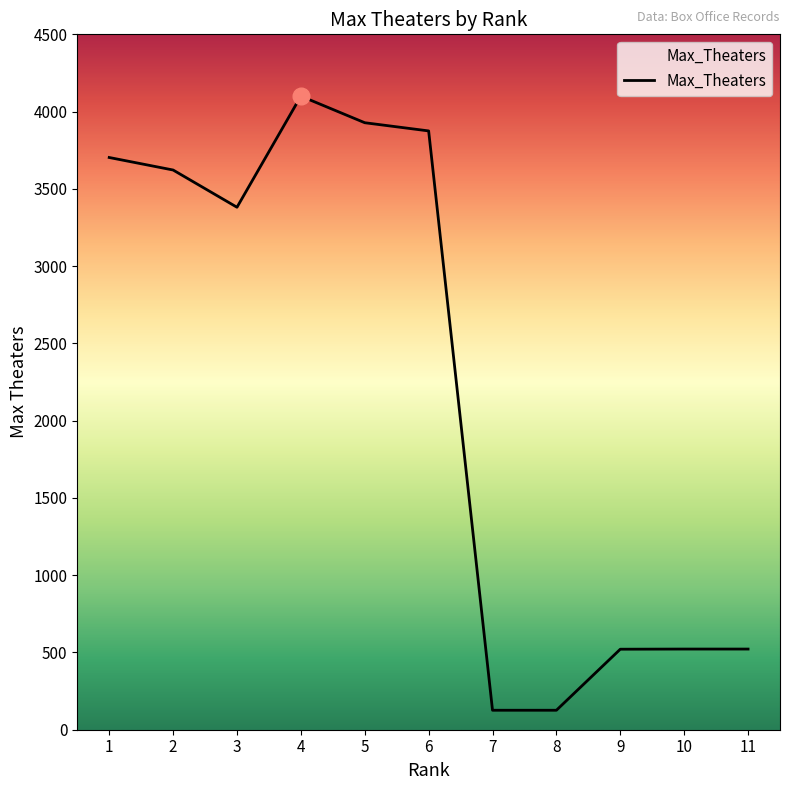

Is this an area chart (filled region under the line)?

No